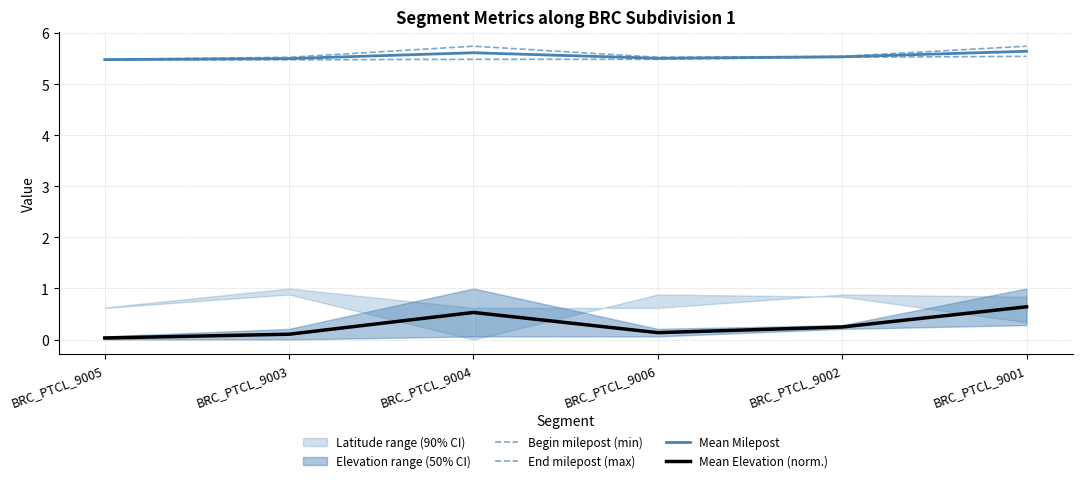

True or false: Mean Milepost has more than 2 points higher than both neighbors.

False